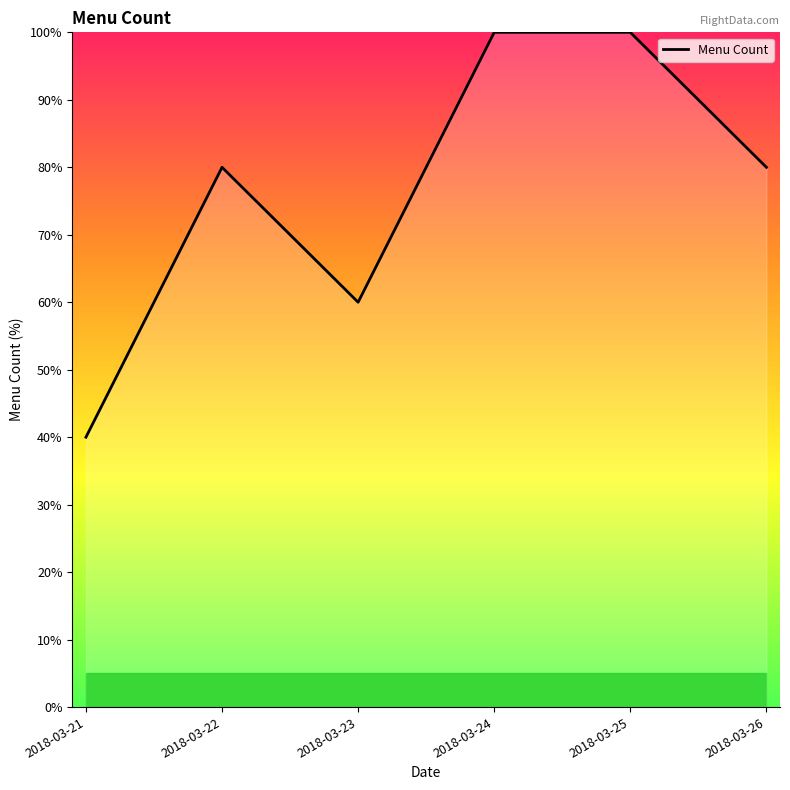

What is the sum of all values?

460